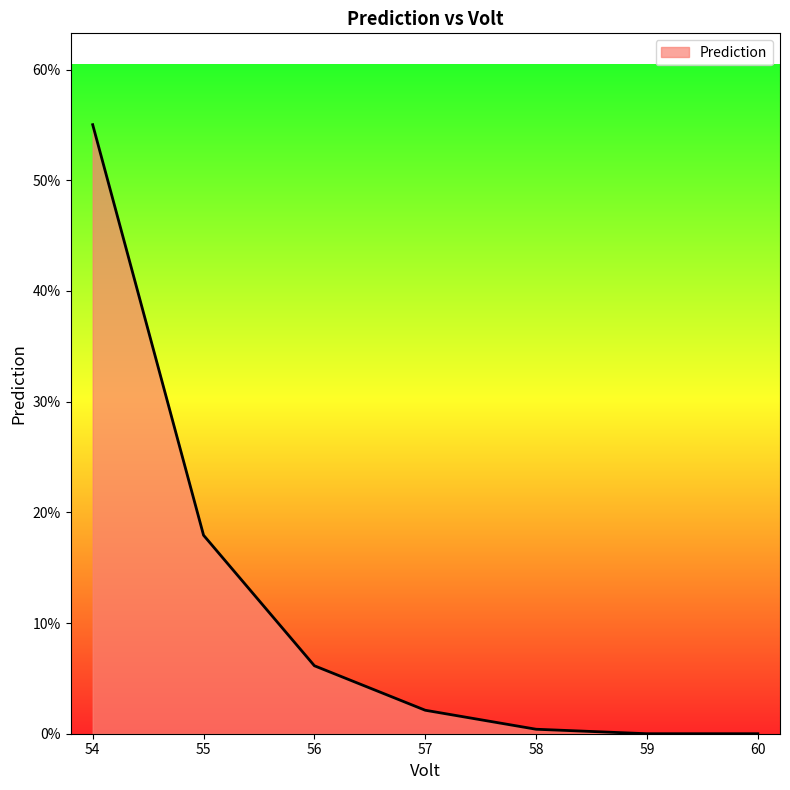

Does the chart have visible grid lines?

No